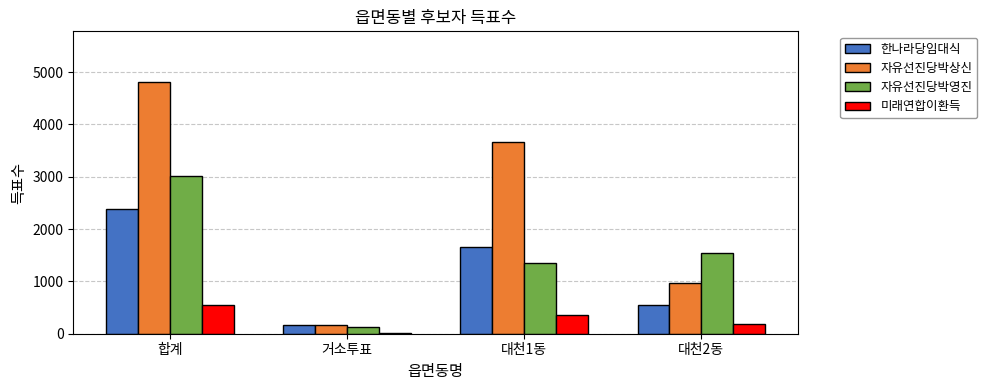

How many data points does each series have?

4